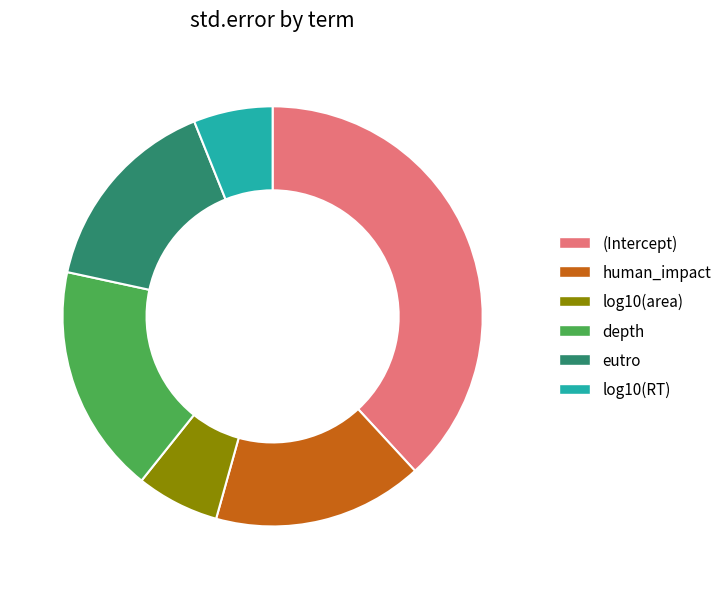

Count the number of slices in the pie.

6